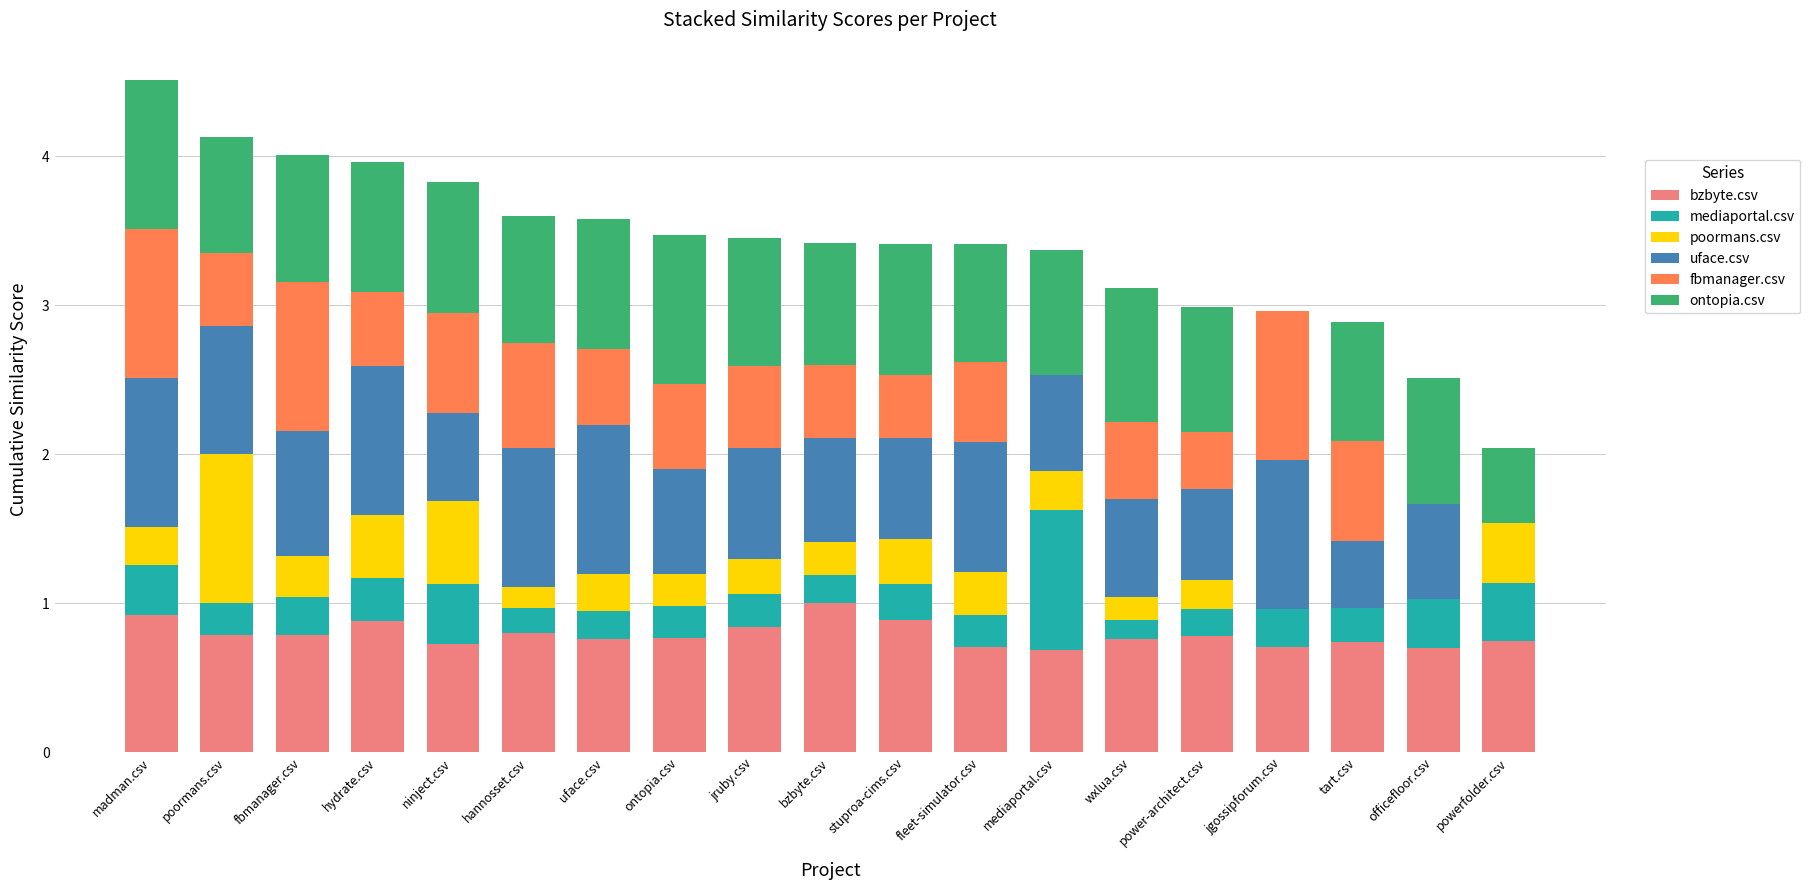

What is the total value across all series at ninject.csv?

3.8